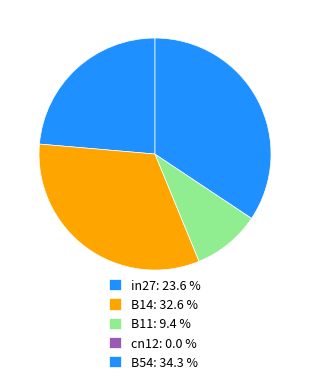

To the nearest percent, what is the difference between the largest and smallest slice percentages?

34%